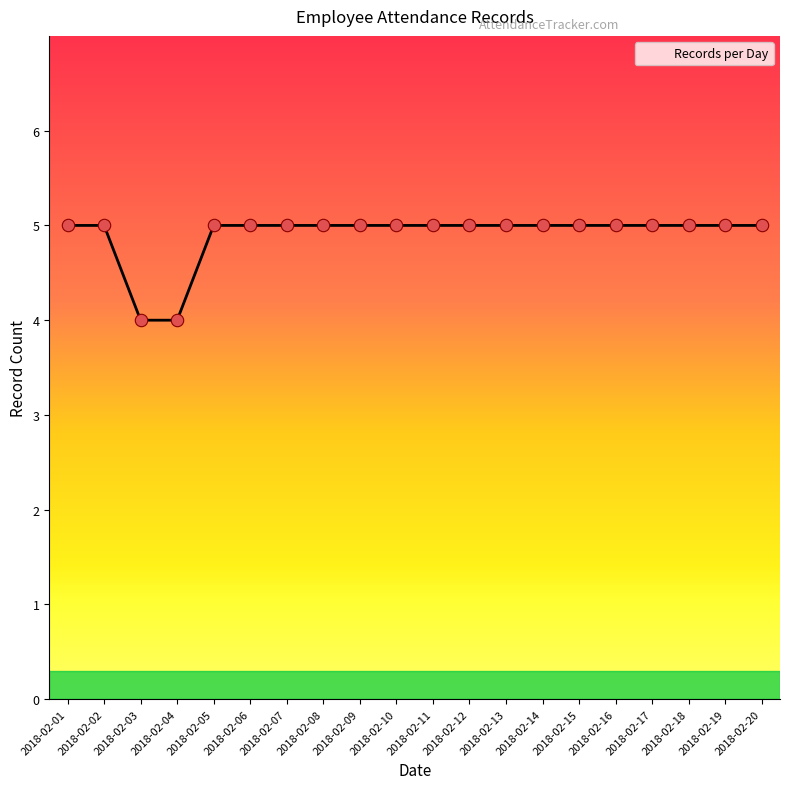

Approximately how many times larger is the value at 2018-02-07 compared to 2018-02-06?

1.0